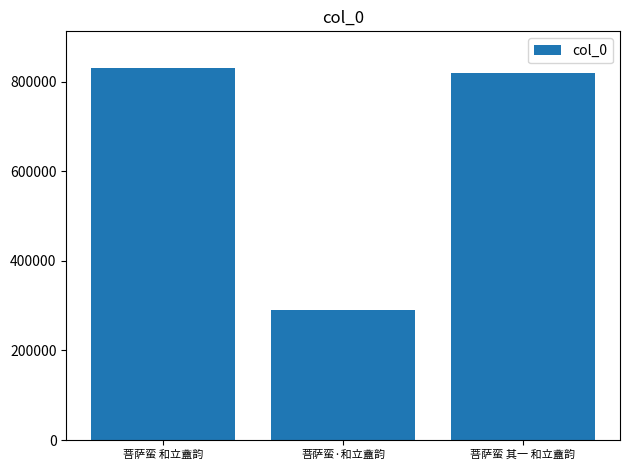

How many bars are there in total?

3